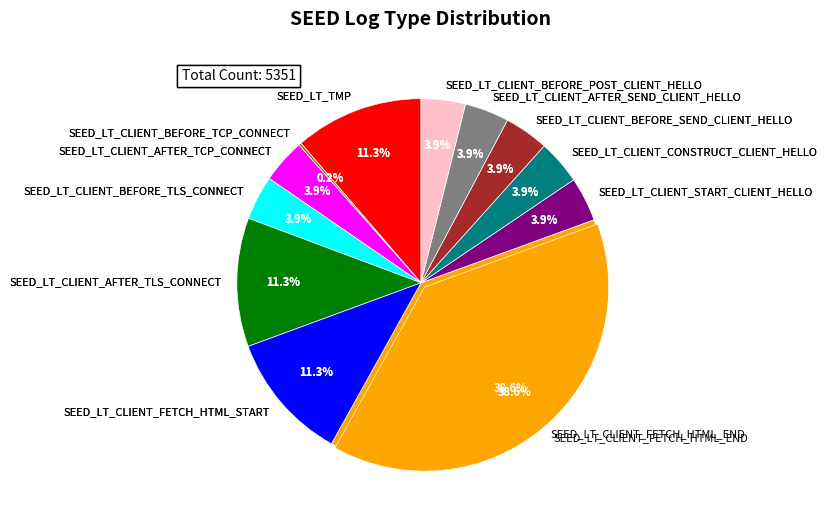

What is the smallest slice in the pie chart?

SEED_LT_CLIENT_BEFORE_TCP_CONNECT